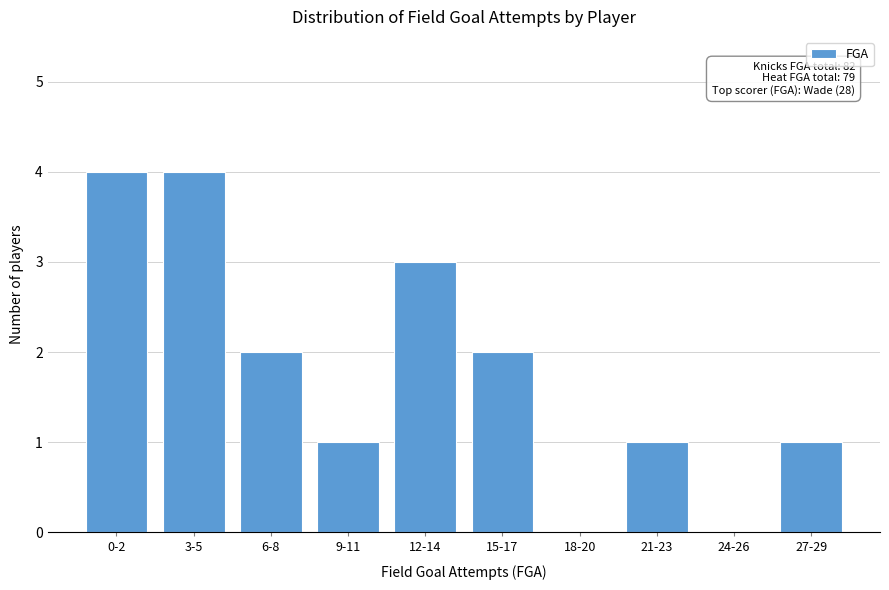

Reading right to left, list all the values displayed in this chart.

27-29=1	24-26=0	21-23=1	18-20=0	15-17=2	12-14=3	9-11=1	6-8=2	3-5=4	0-2=4